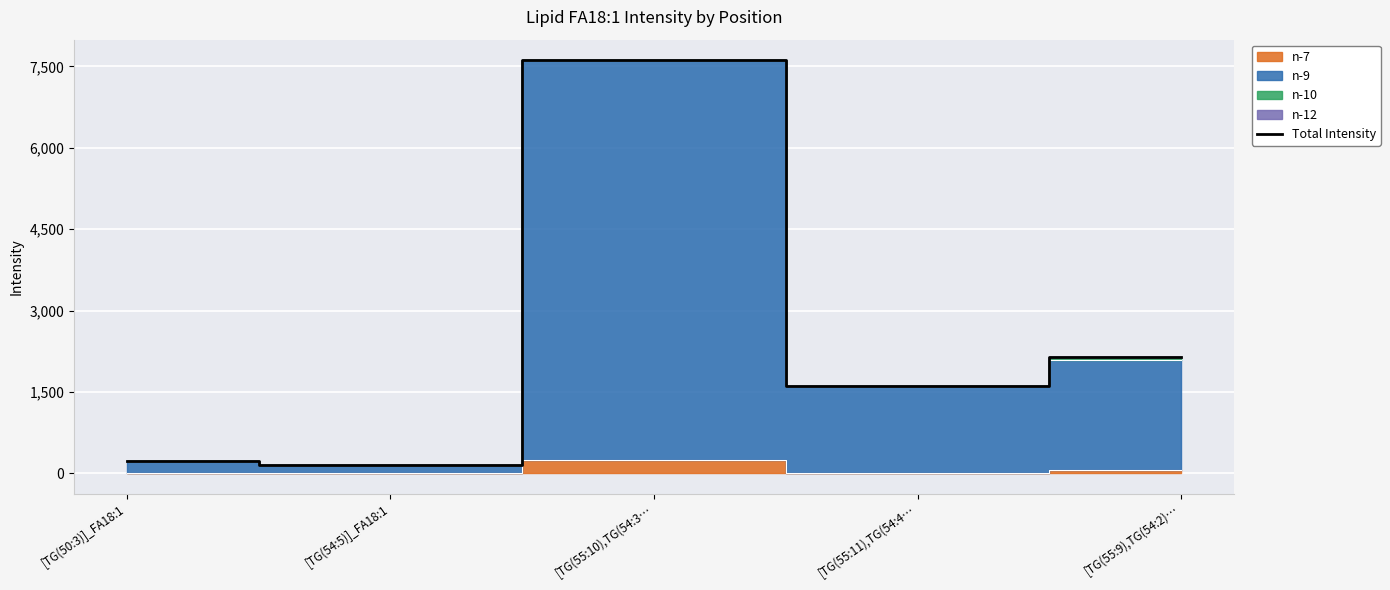

The value at [TG(55:11),TG(54:4… is 1611. True or false?

True